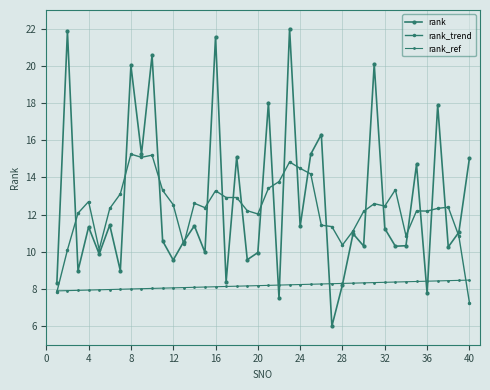

How many series are shown in this chart?

3